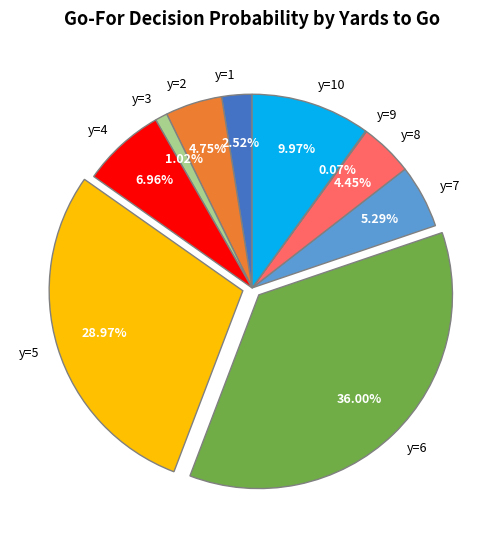

Is there any slice that represents more than half of the pie?

No